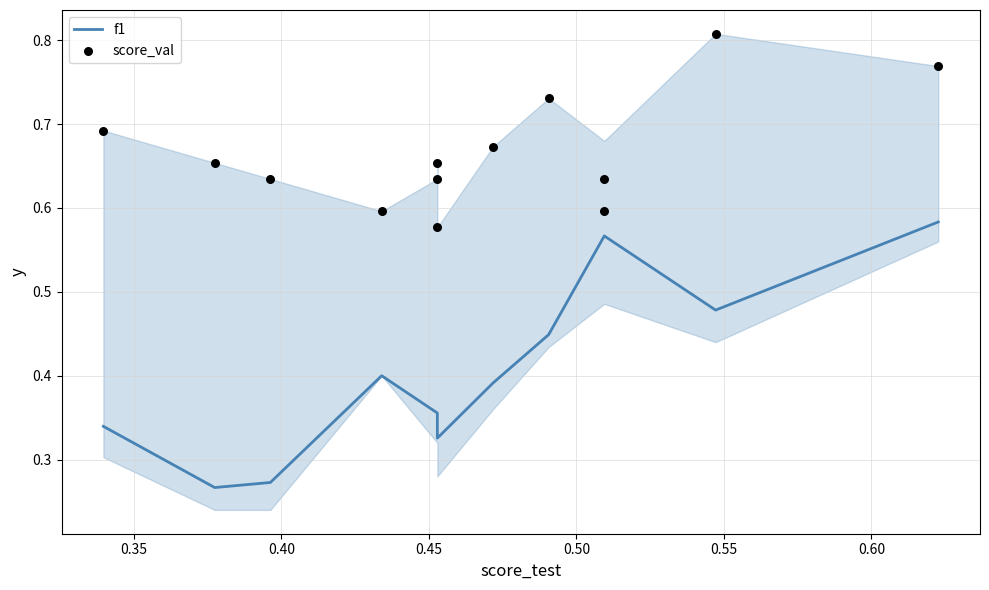

Is the value of score_val at 12 greater than the value of f1 at 0.35?

Yes